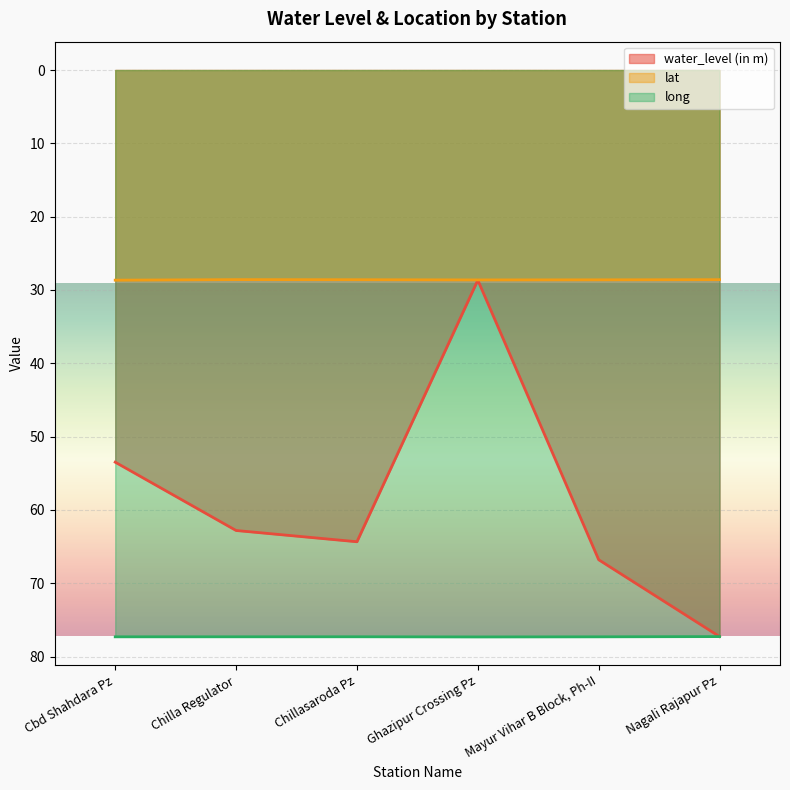

What is the label of the 3rd point from the right?

Ghazipur Crossing Pz